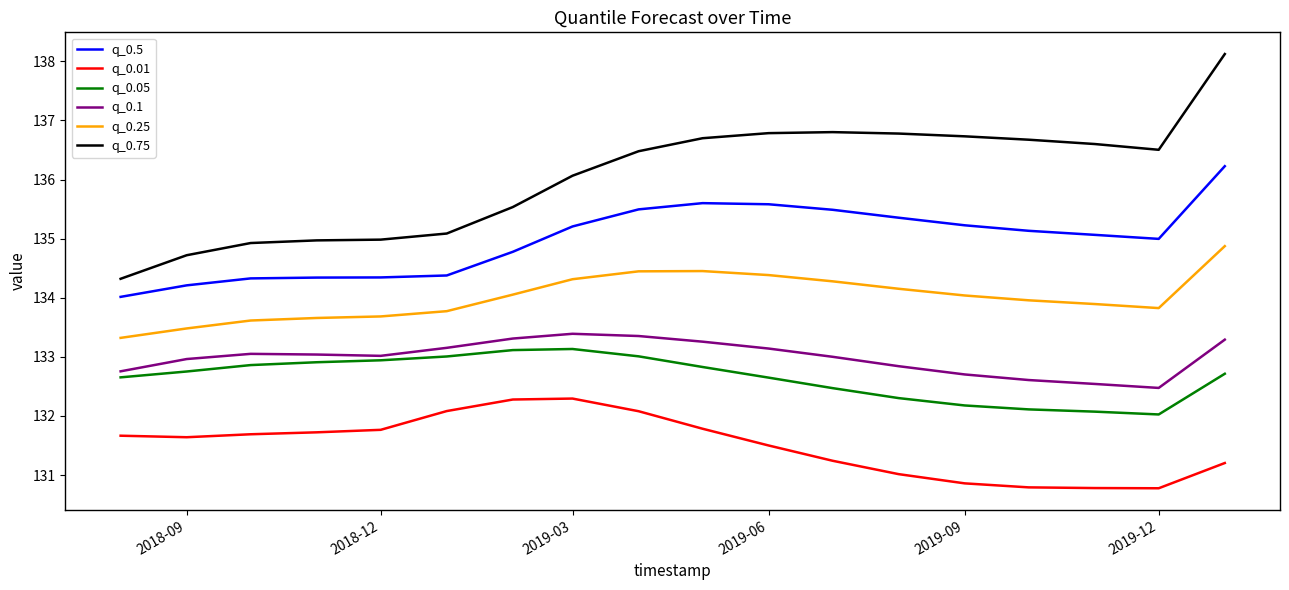

Which series has the largest total across all categories?

q_0.75